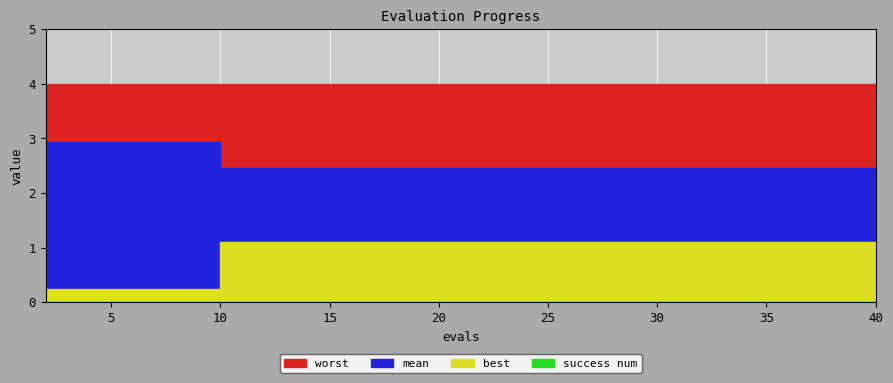

At which label does success num reach its peak?

2